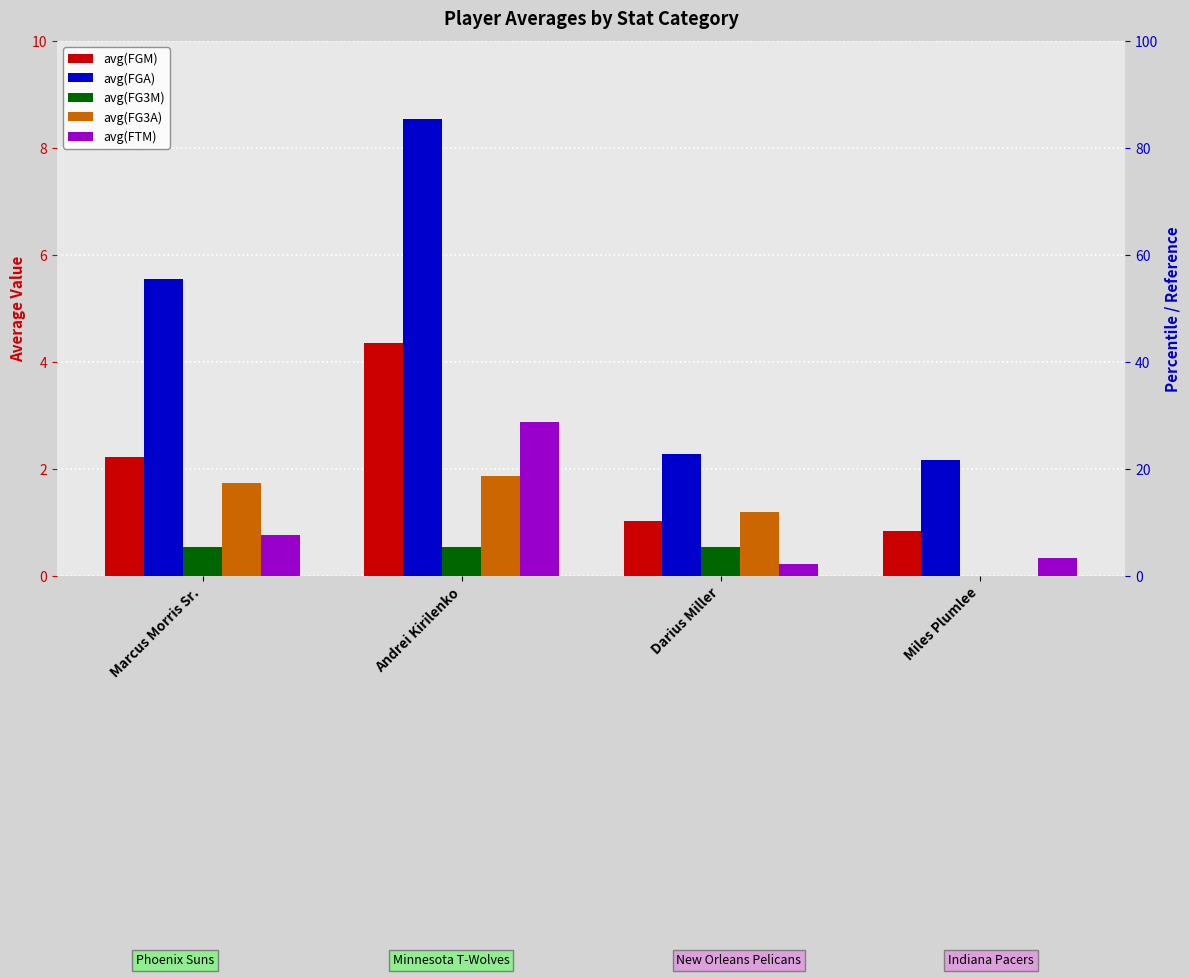

Where is avg(FGM) nearest to the value 2?

Marcus Morris Sr.